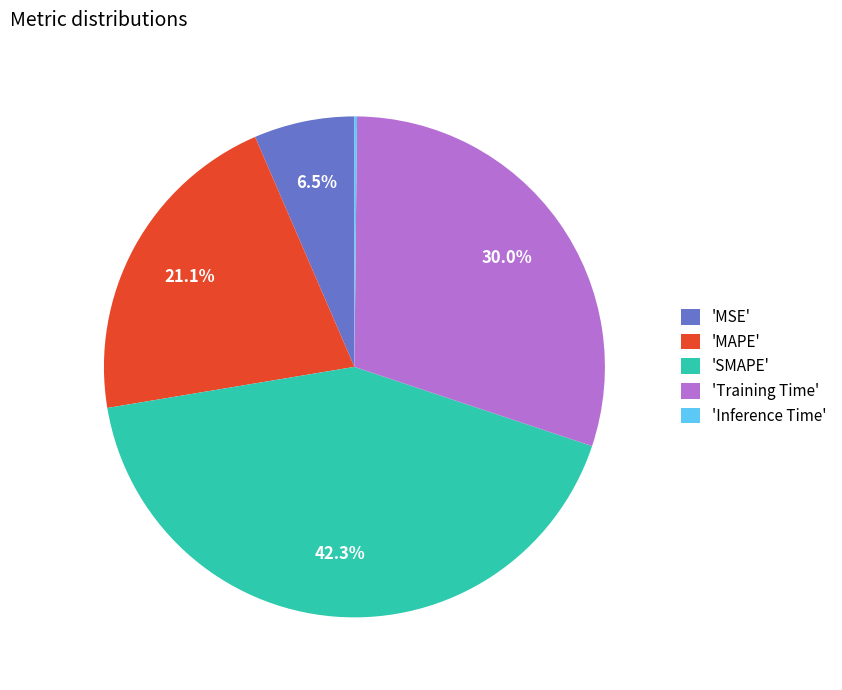

What percentage is NOT represented by 'SMAPE'?

57.7%